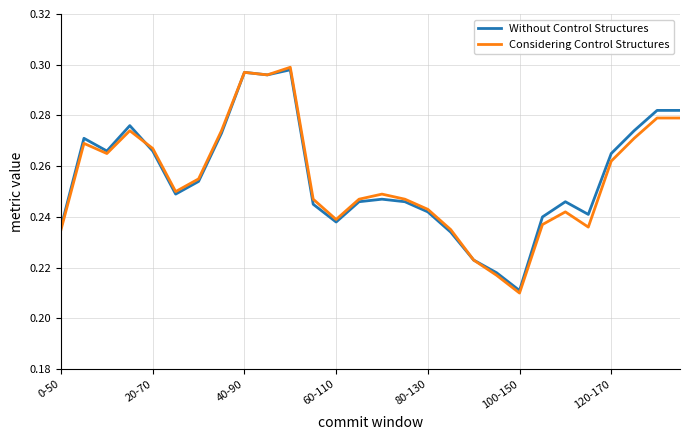

Which series has the largest range (max minus min)?

Considering Control Structures